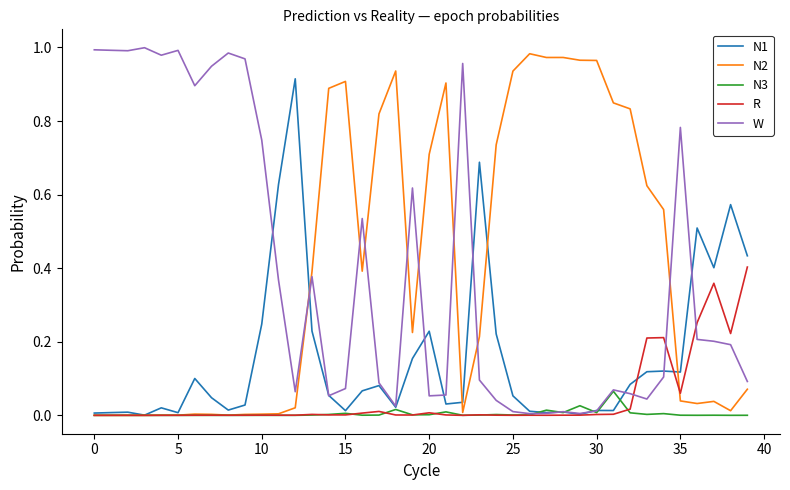

Which series ends up on top after the final intersection of N2 and N1?

N1